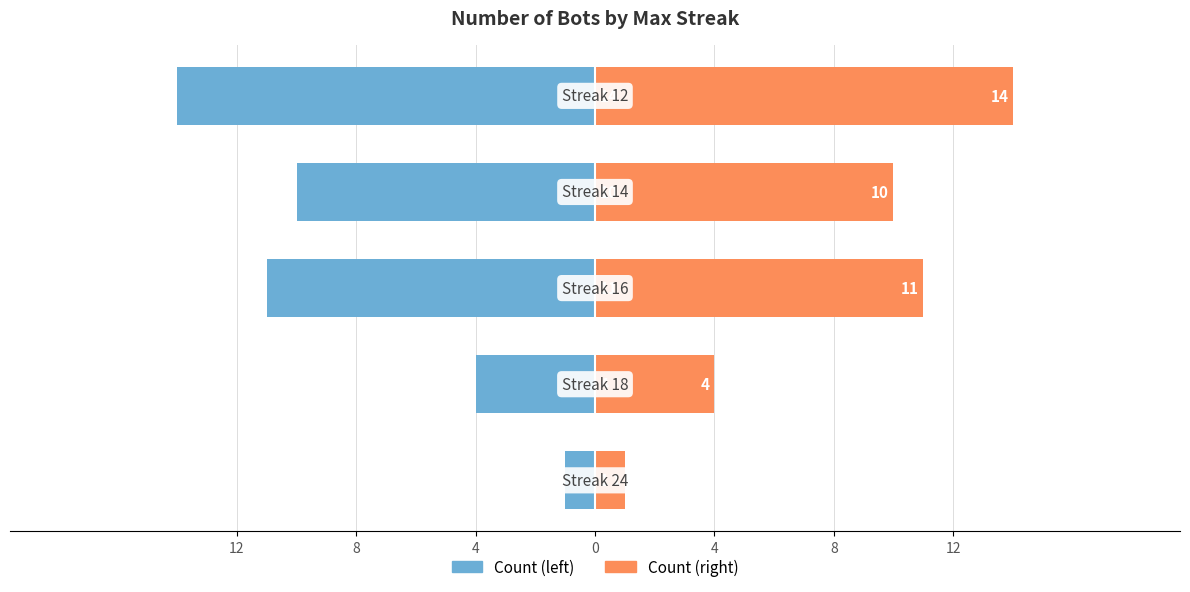

Reading left to right, list all the values displayed in this chart.

Count (left): 12=-1	8=-4	4=-11	0=-10	4=-14
Count (right): 12=1	8=4	4=11	0=10	4=14